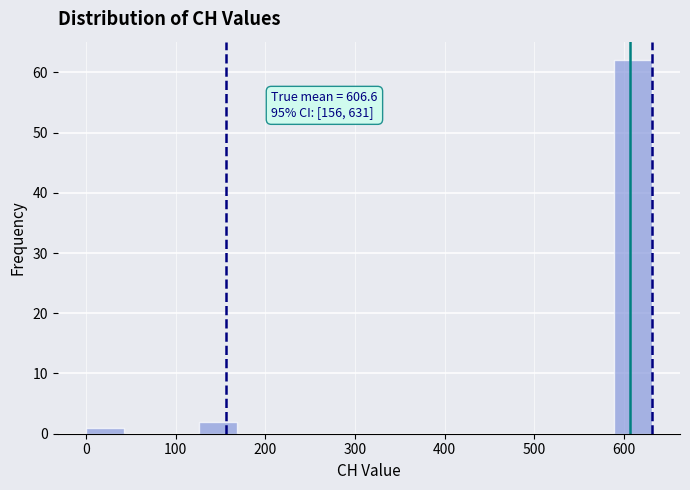

Which range on the x-axis has the tallest bar?

590 to 630